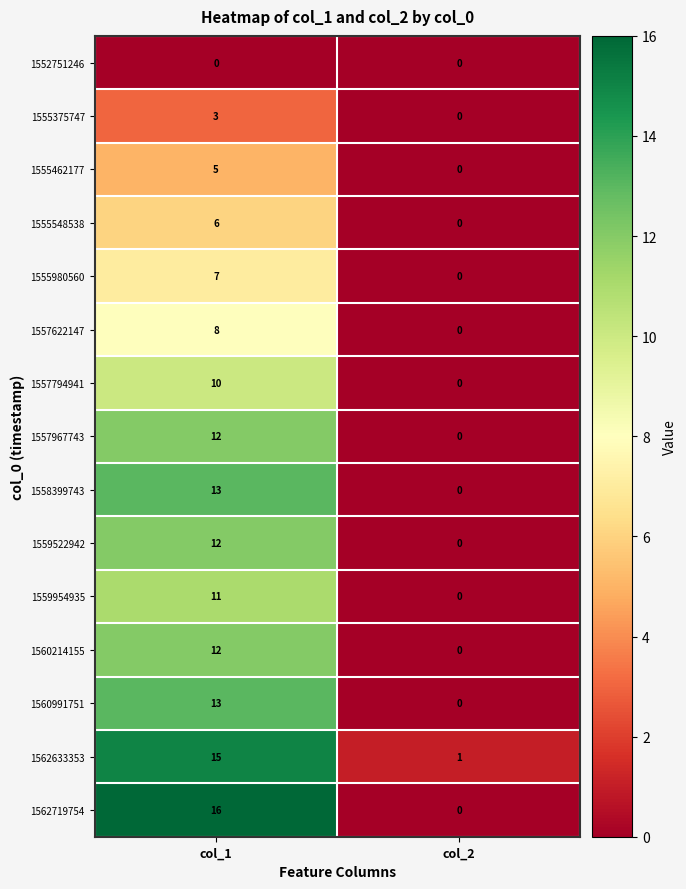

Reading left to right, transcribe all the data shown in this chart.

1552751246: 0	0
1555375747: 3	0
1555462177: 5	0
1555548538: 6	0
1555980560: 7	0
1557622147: 8	0
1557794941: 10	0
1557967743: 12	0
1558399743: 13	0
1559522942: 12	0
1559954935: 11	0
1560214155: 12	0
1560991751: 13	0
1562633353: 15	1
1562719754: 16	0